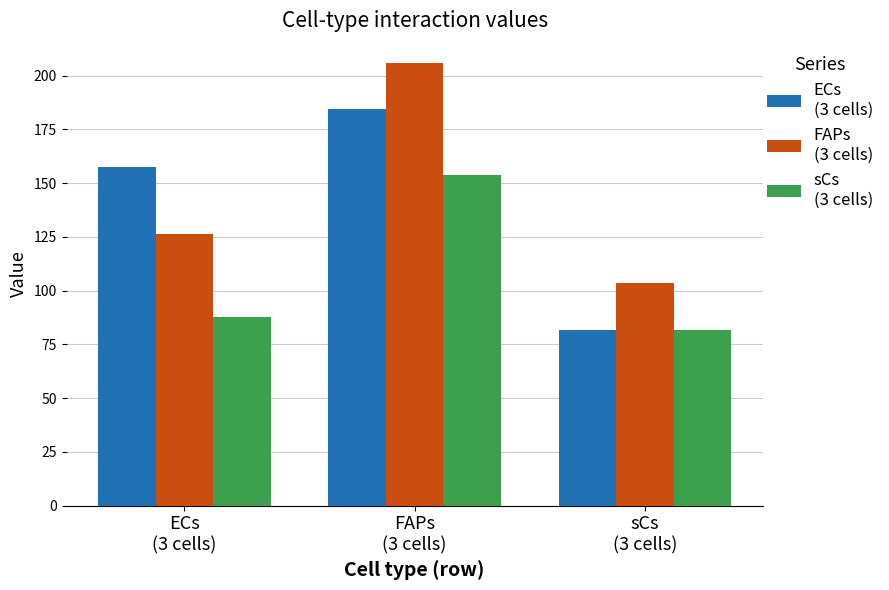

What is the minimum value shown in the chart?

81.5